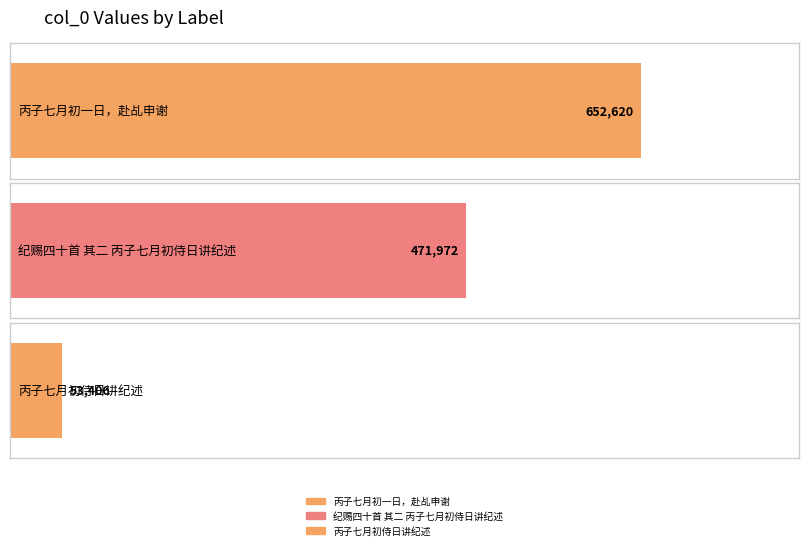

The chart shows a value of 53406 at 丙子七月初侍日讲纪述. True or false?

True